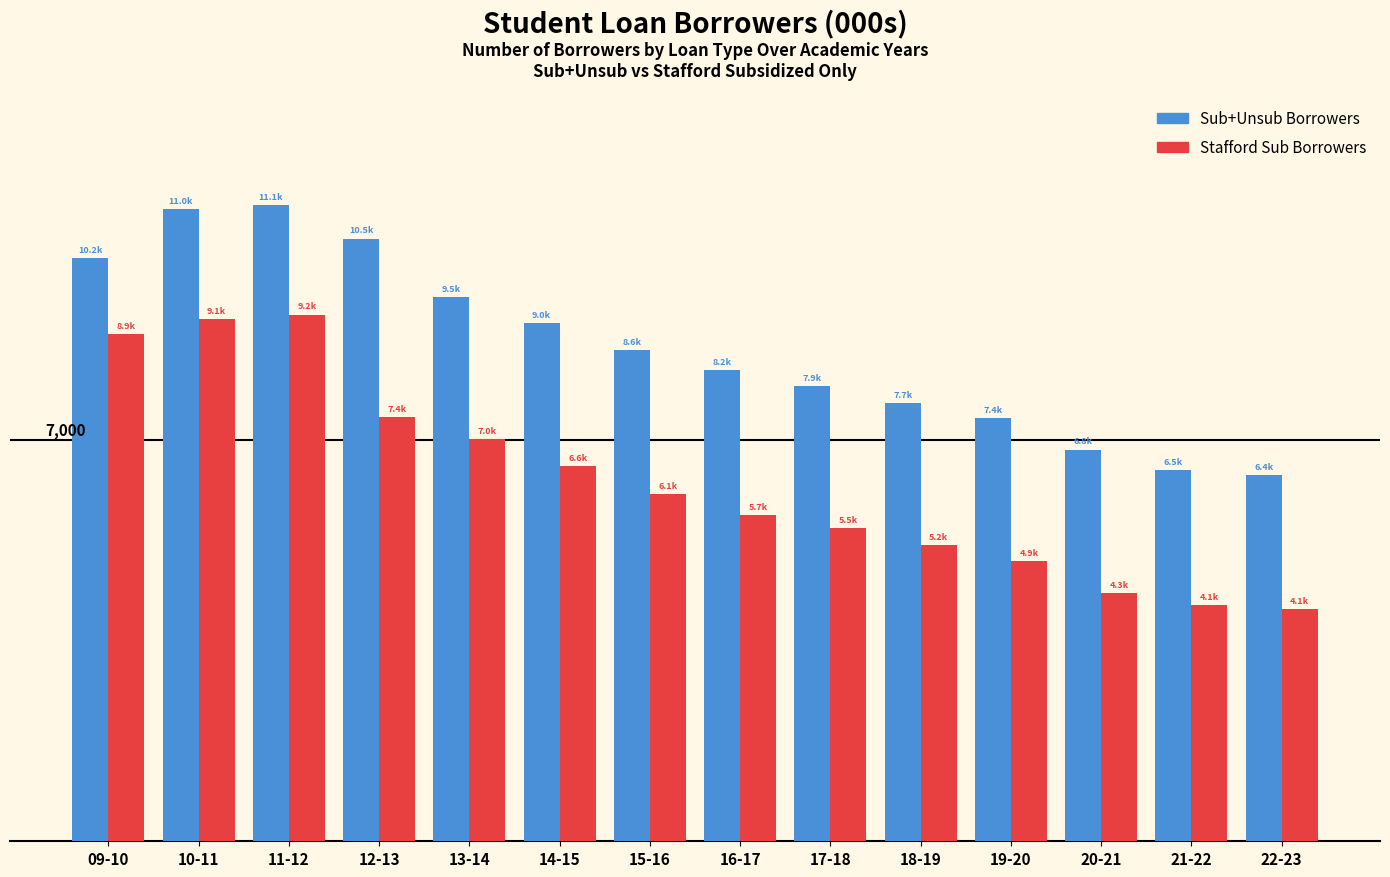

Are the bars horizontal?

No